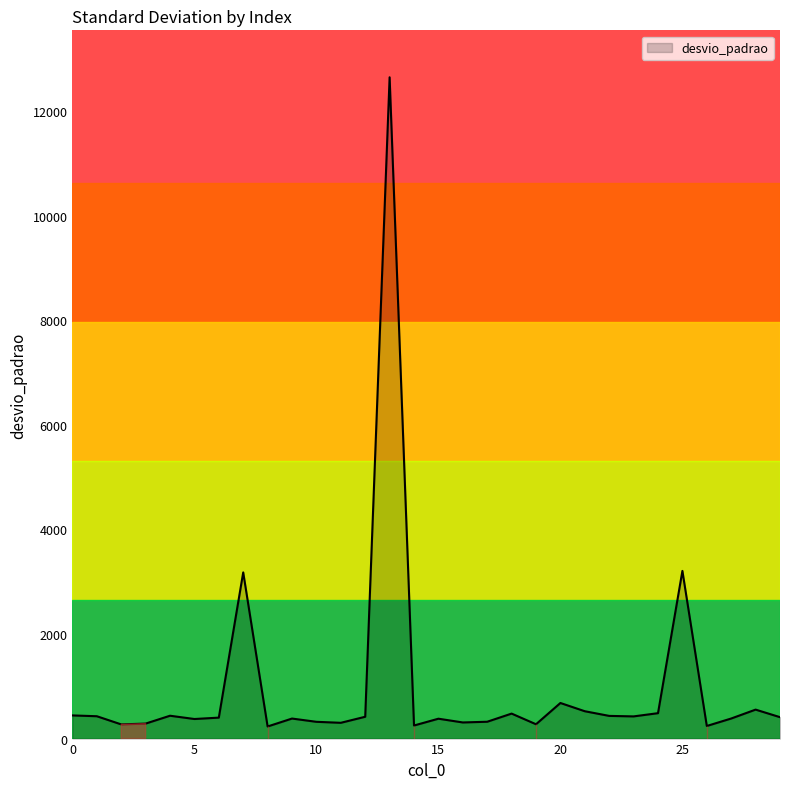

What is the maximum value shown in the chart?

12644.3